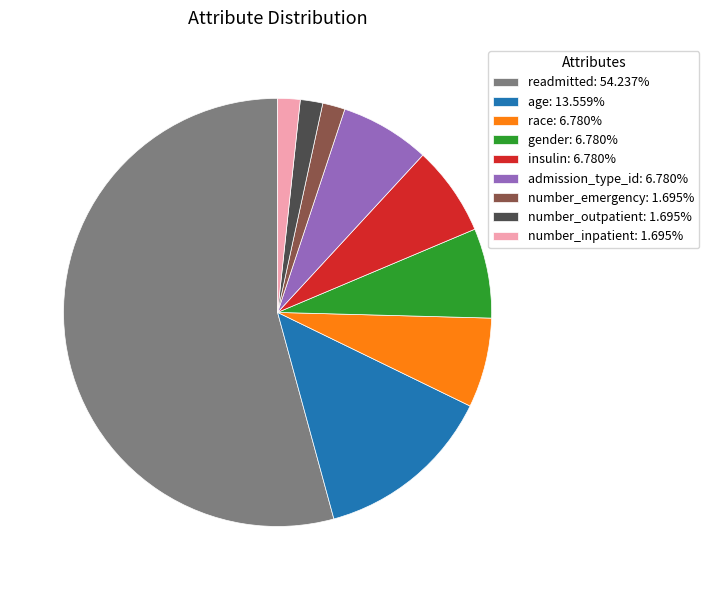

What is the ratio of the value at number_outpatient: 1.695% to the value at number_emergency: 1.695%?

1.0